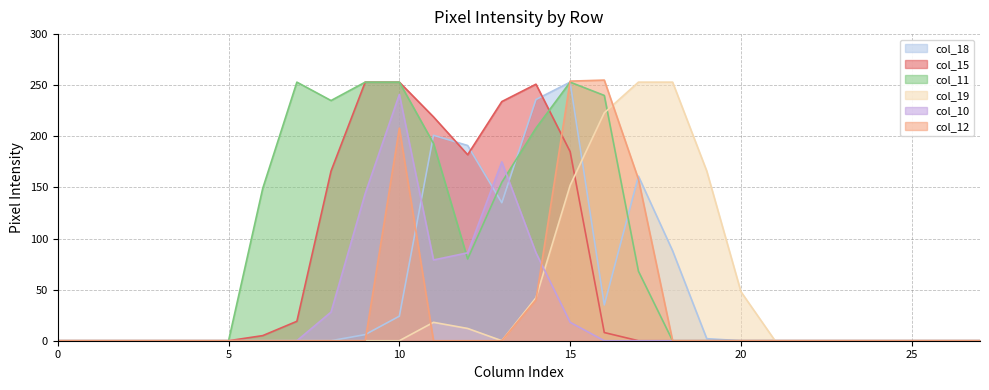

At which category is the sum across all series the highest?

15